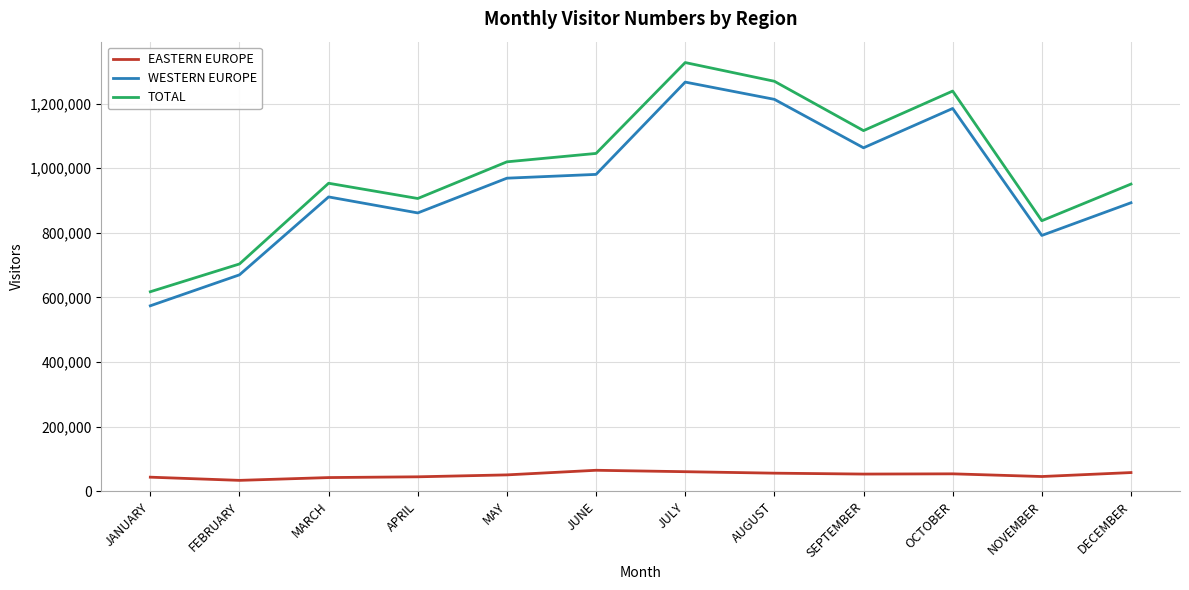

True or false: TOTAL and WESTERN EUROPE cross at least once.

False